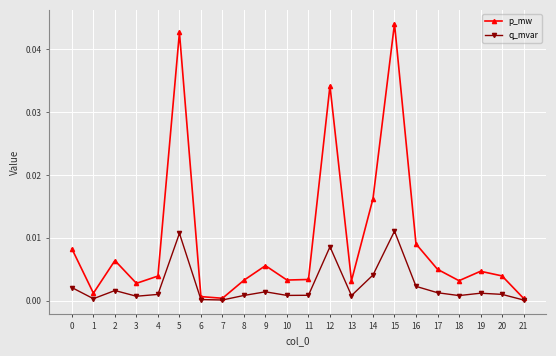

The q_mvar series shows 0.0 at 12. True or false?

True